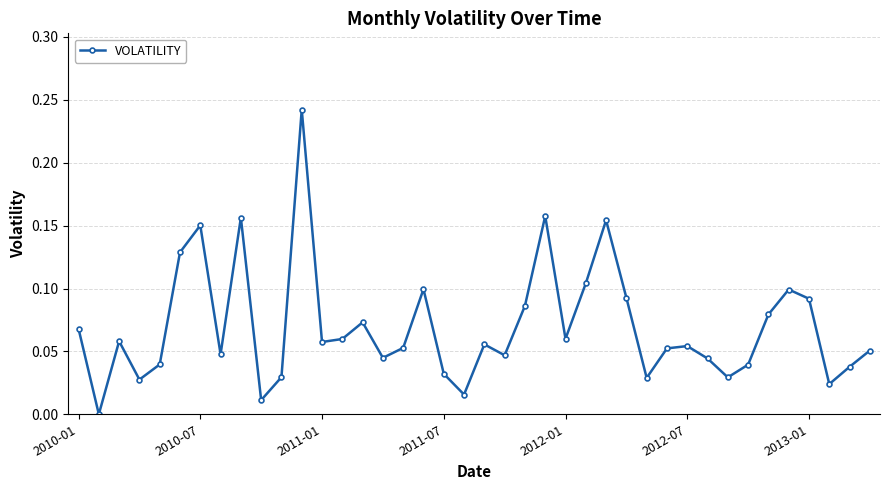

What is the sum of all values?

2.8